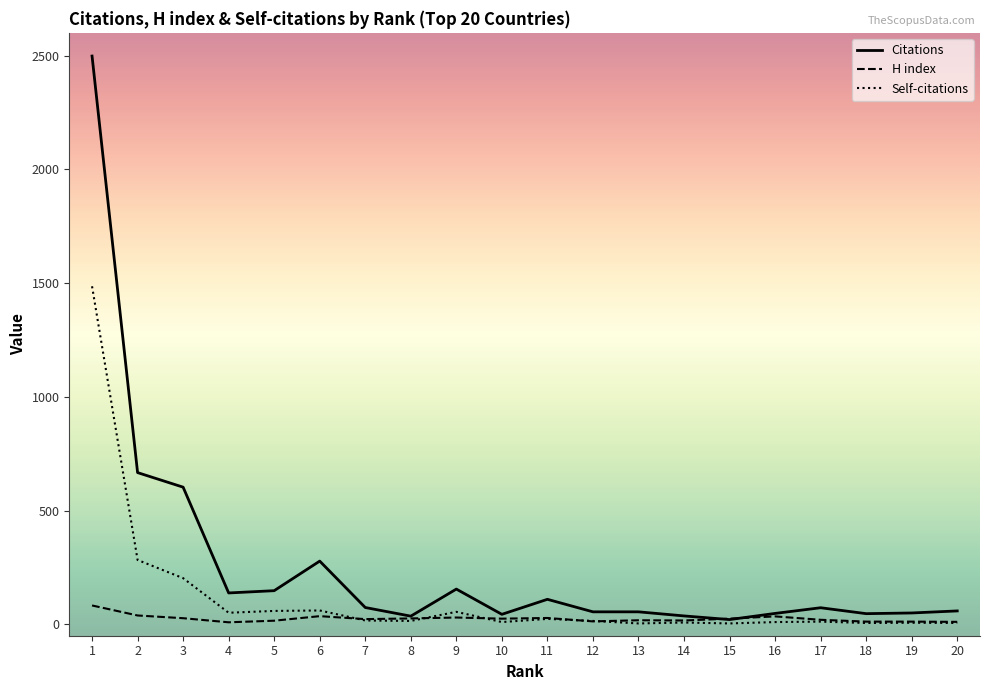

What is the difference between the maximum and minimum values in the Self-citations series?

1482